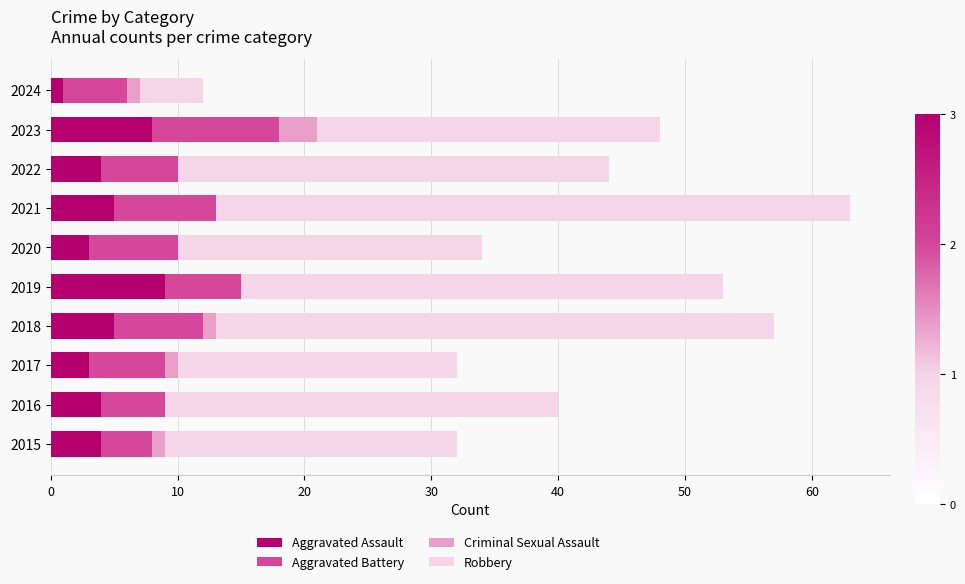

At which category is the sum across all series the highest?

2021